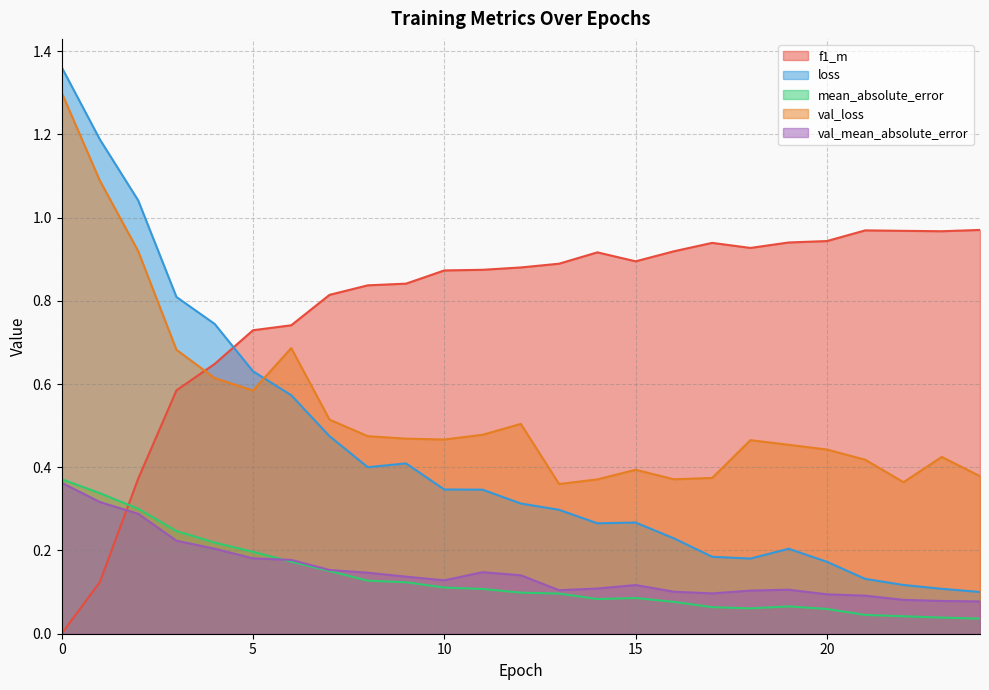

Which series has the largest range (max minus min)?

loss